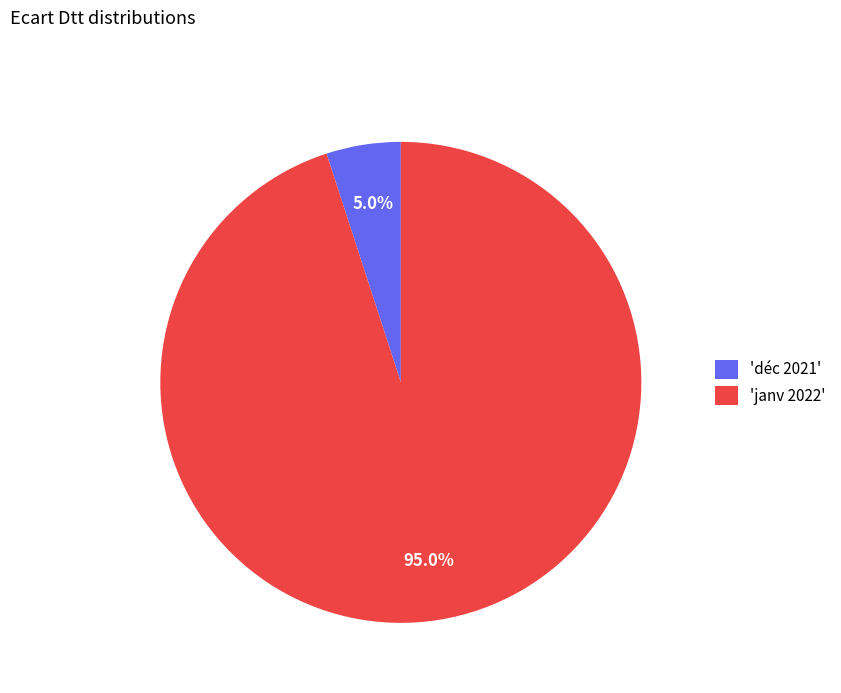

Which has a higher value, 'déc 2021' or 'janv 2022'?

'janv 2022'